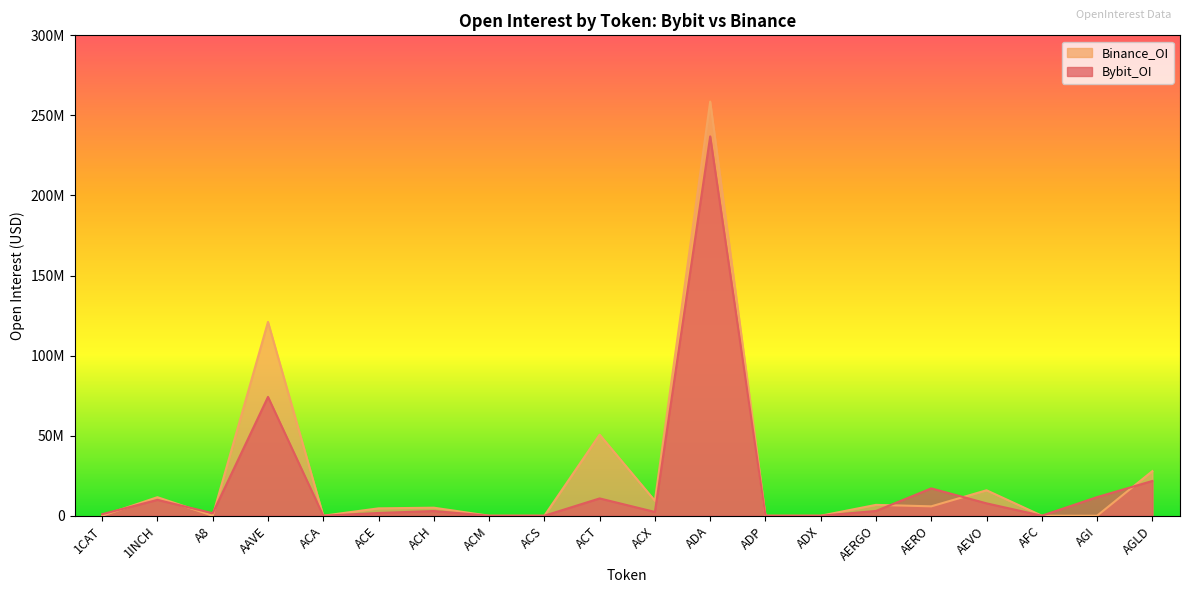

Where is the first local minimum for Bybit_OI?

A8